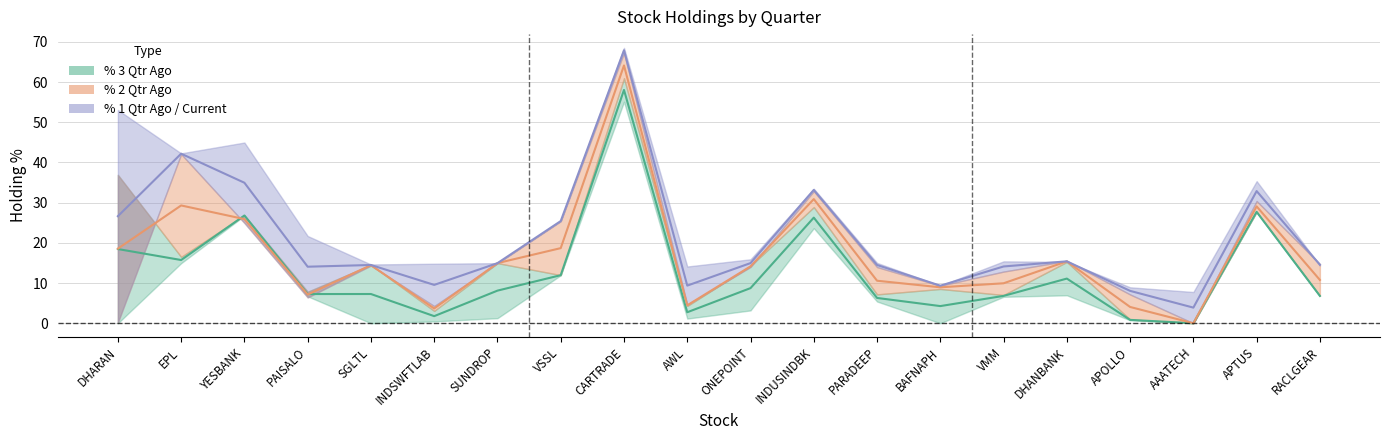

What is the value of the % Current Qtr point at the 9th from the left?

68.5